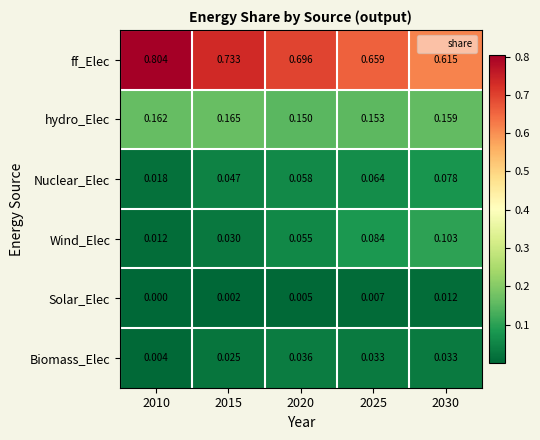

Which series has the widest spread of values?

ff_Elec